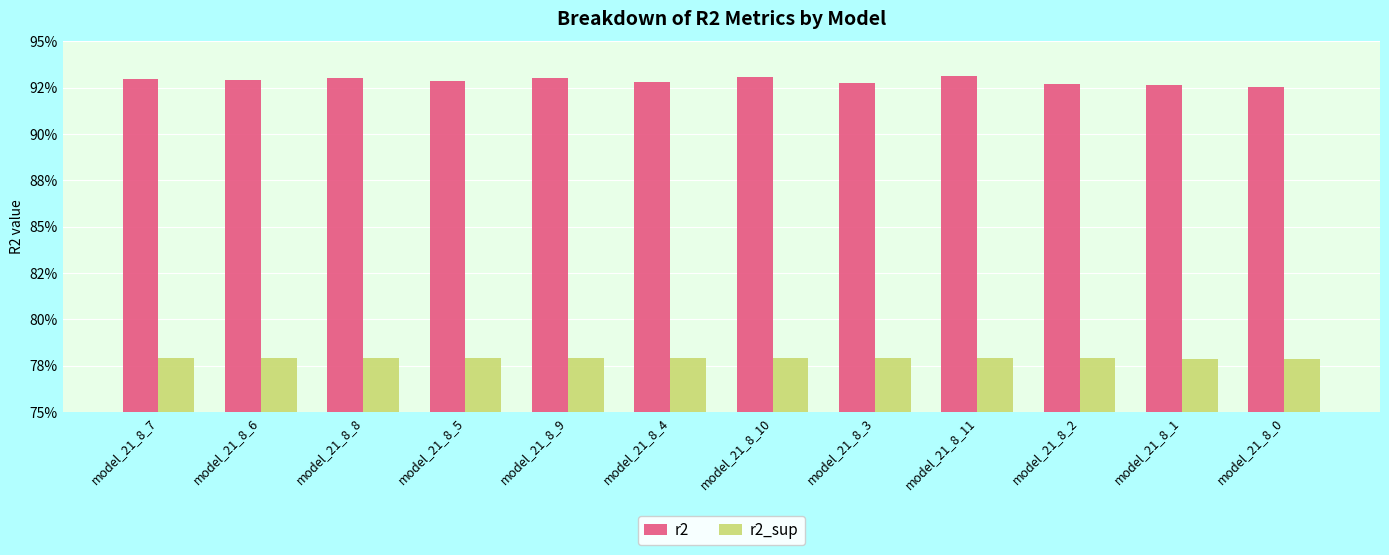

How many r2_sup values are between 0 and 1?

12